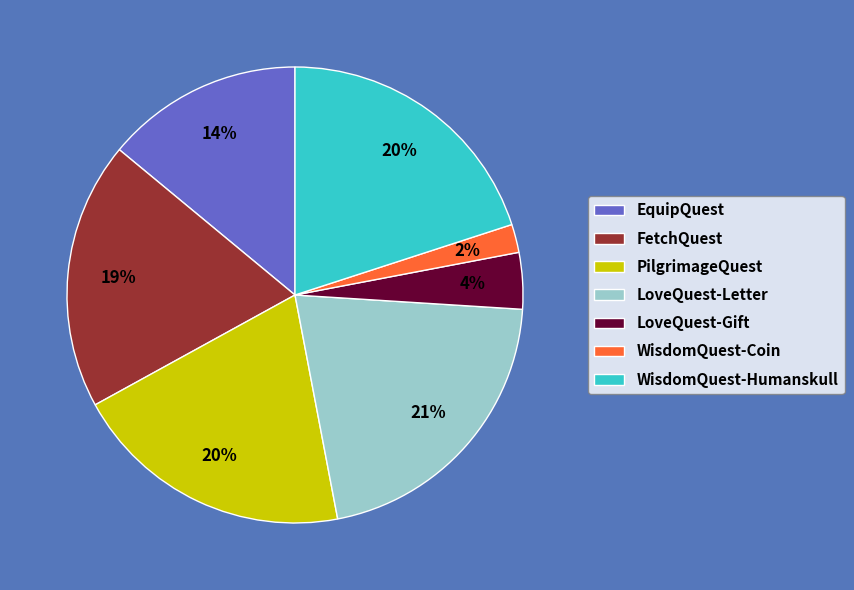

What percentage is the PilgrimageQuest slice, to the nearest percent?

20%